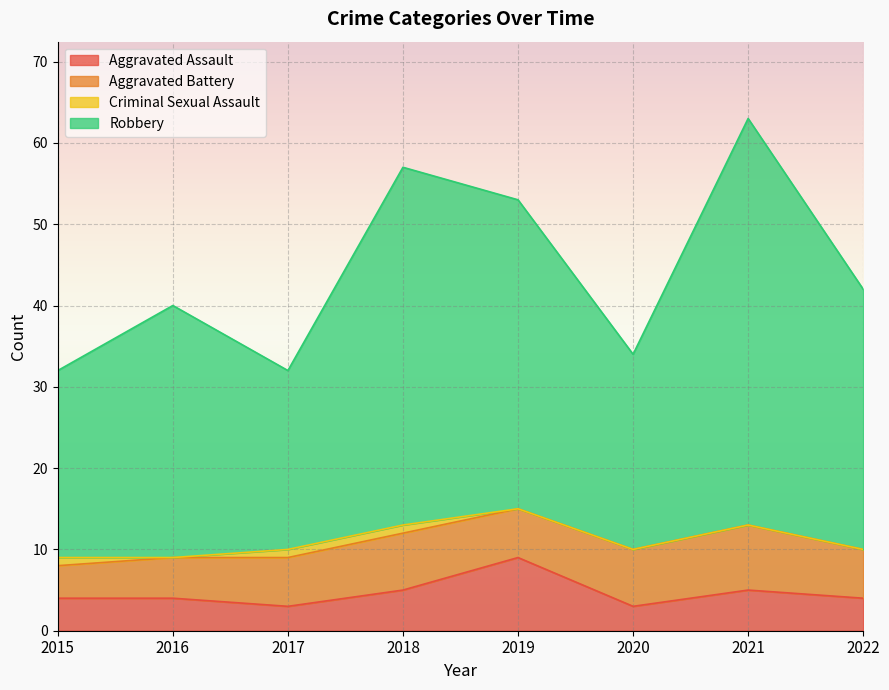

What is the difference between the highest and lowest values at 2018?

52